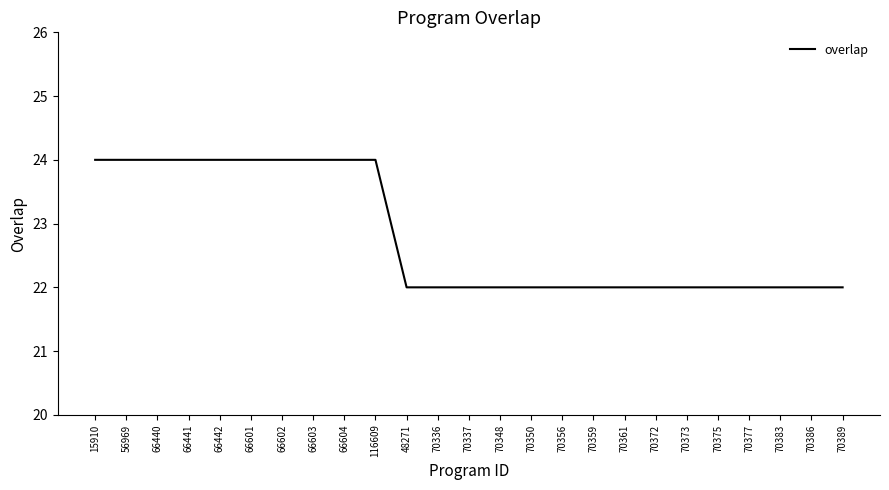

Reading right to left, what are all the values shown in this chart?

22	22	22	22	22	22	22	22	22	22	22	22	22	22	22	24	24	24	24	24	24	24	24	24	24